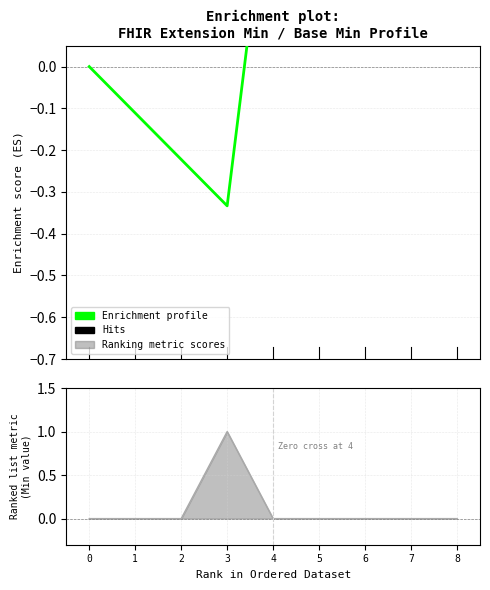

List the labels in order of value, smallest first.

3, 2, 1, 0, 8, 7, 6, 5, 4